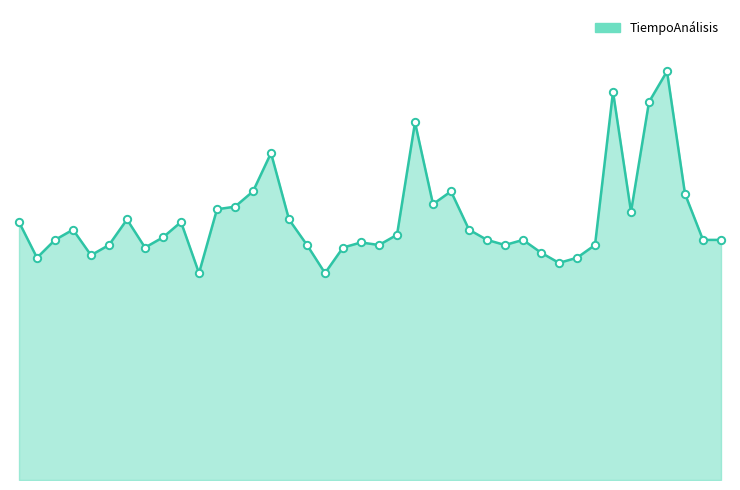

Does the chart have visible grid lines?

No